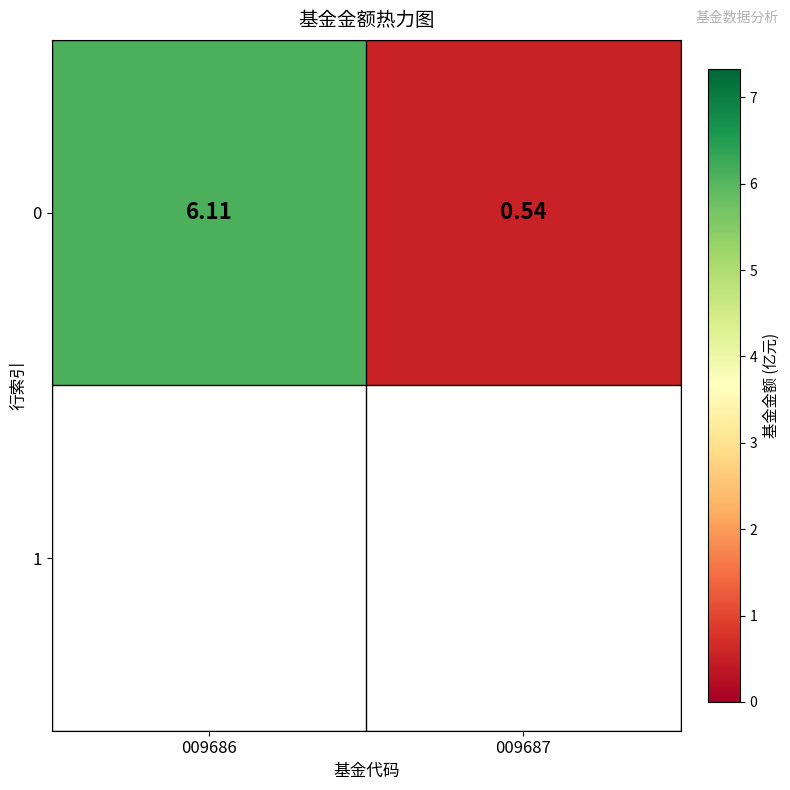

Count the number of categories in the chart.

2